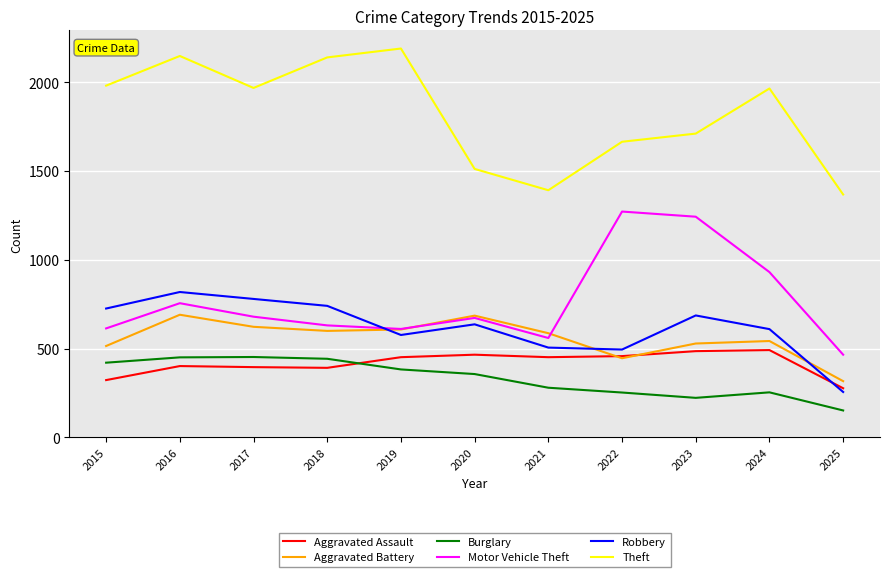

What is the difference between the highest and lowest values at 2024?

1711